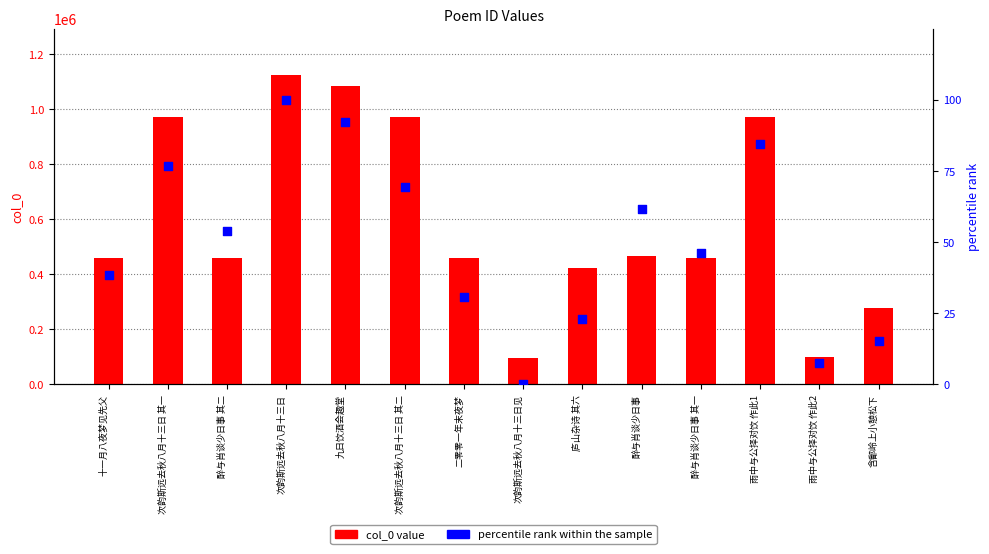

Which series has the widest spread of Y values?

col_0 value